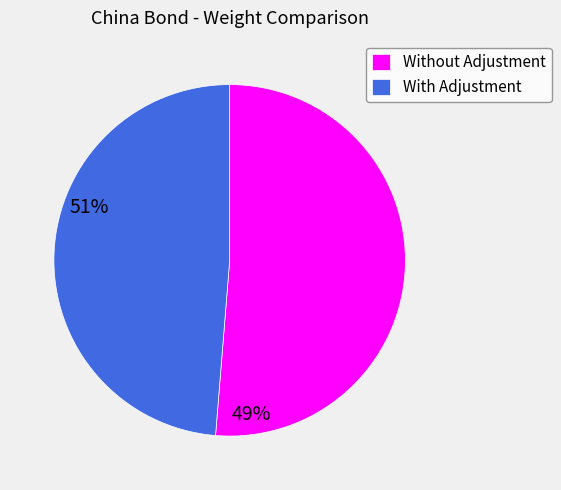

How many slices are in this pie chart?

2